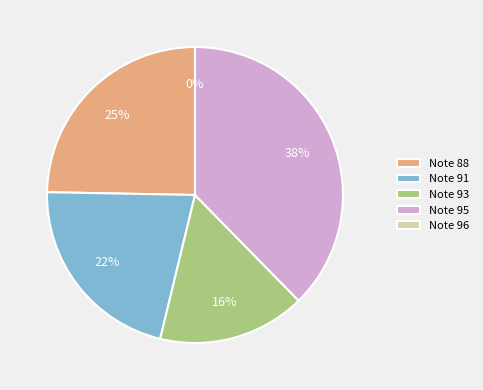

True or false: 33 accounts for 0% of the total.

True